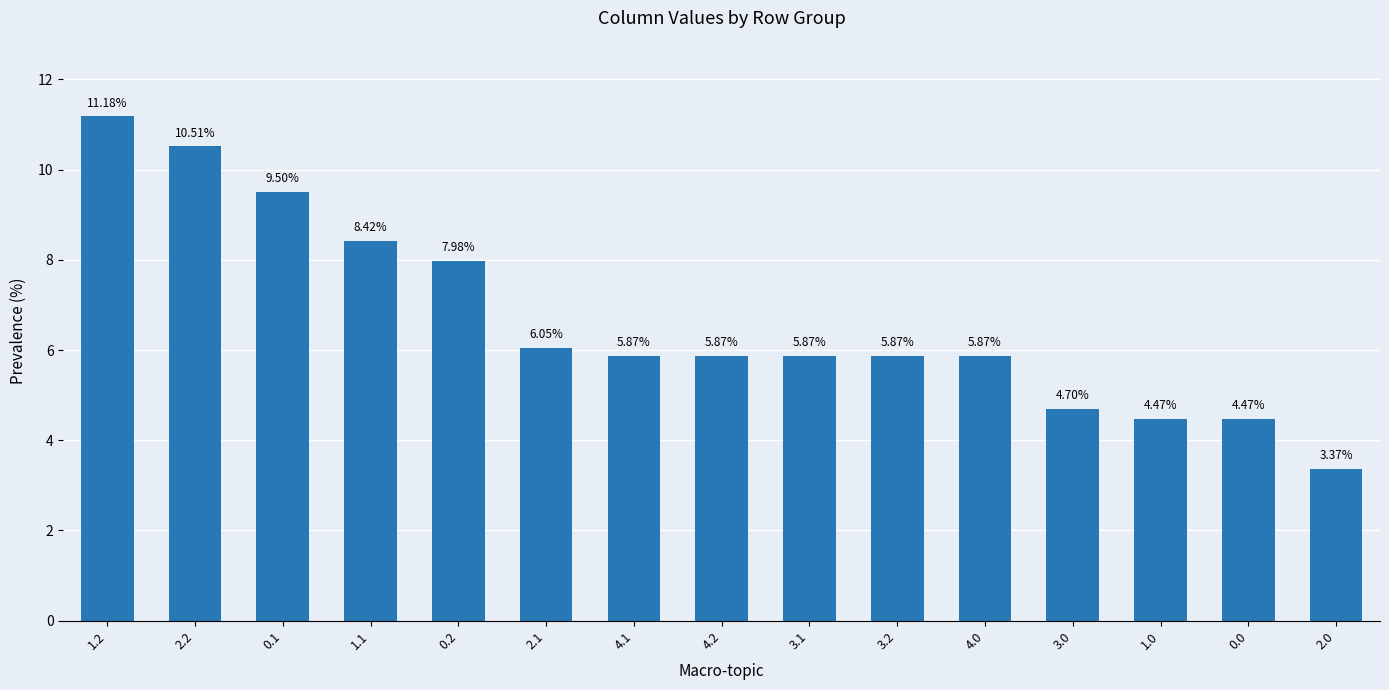

What is the average value?

6.7